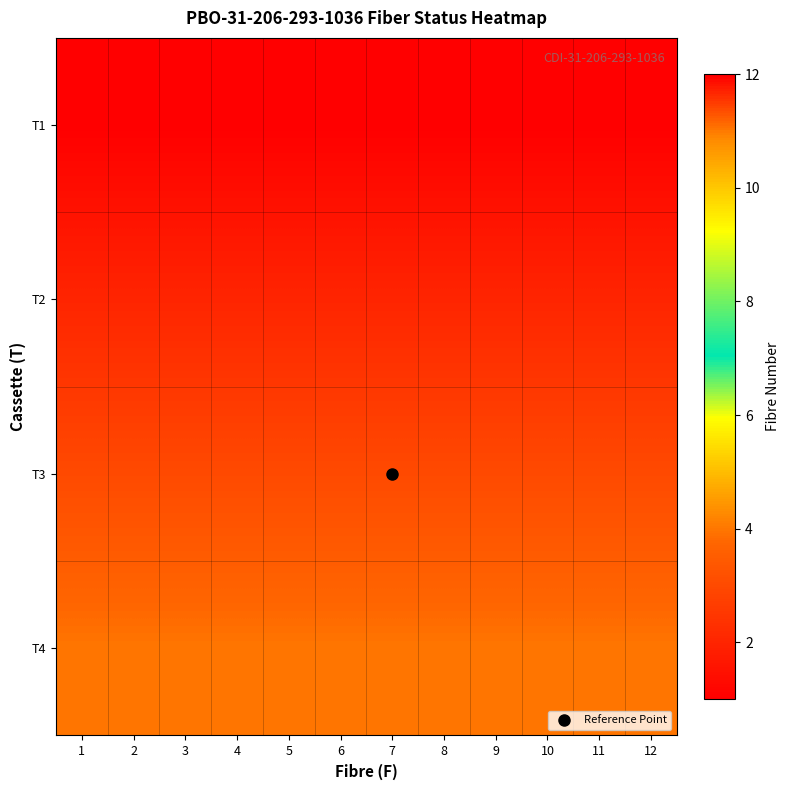

Reading left to right, list all the values displayed in this chart.

T1: 1=1	2=1	3=1	4=1	5=1	6=1	7=1	8=1	9=1	10=1	11=1	12=1
T2: 1=2	2=2	3=2	4=2	5=2	6=2	7=2	8=2	9=2	10=2	11=2	12=2
T3: 1=3	2=3	3=3	4=3	5=3	6=3	7=3	8=3	9=3	10=3	11=3	12=3
T4: 1=4	2=4	3=4	4=4	5=4	6=4	7=4	8=4	9=4	10=4	11=4	12=4